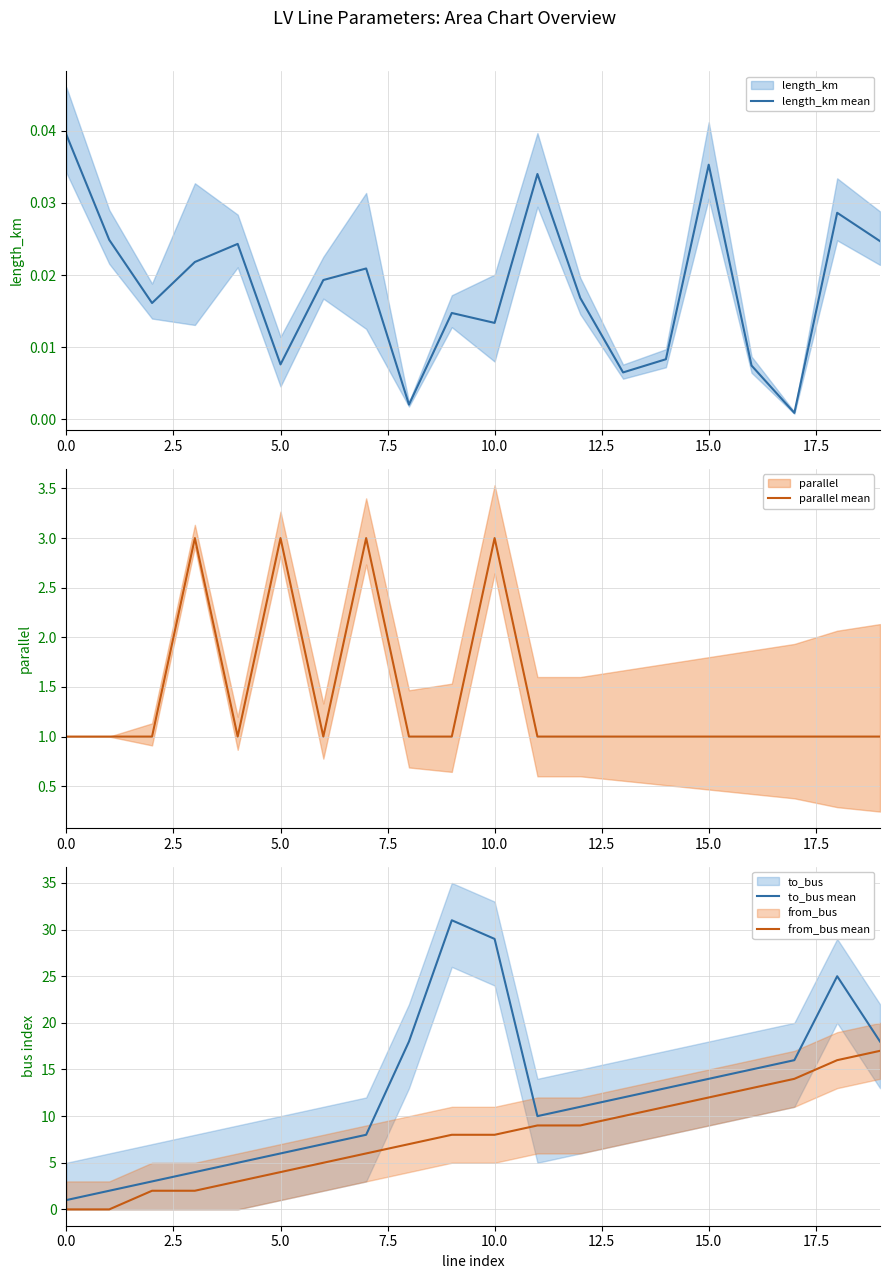

What is the difference between the second highest and minimum values in the parallel mean series?

2